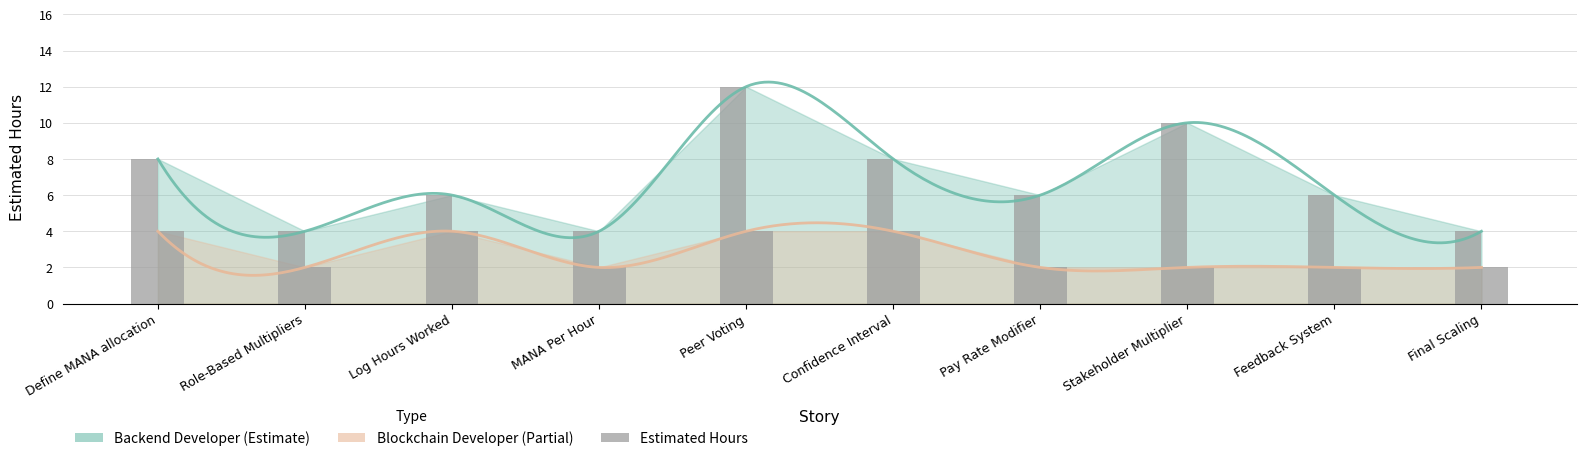

Which has a higher value, Confidence Interval or Role-Based Multipliers?

Confidence Interval